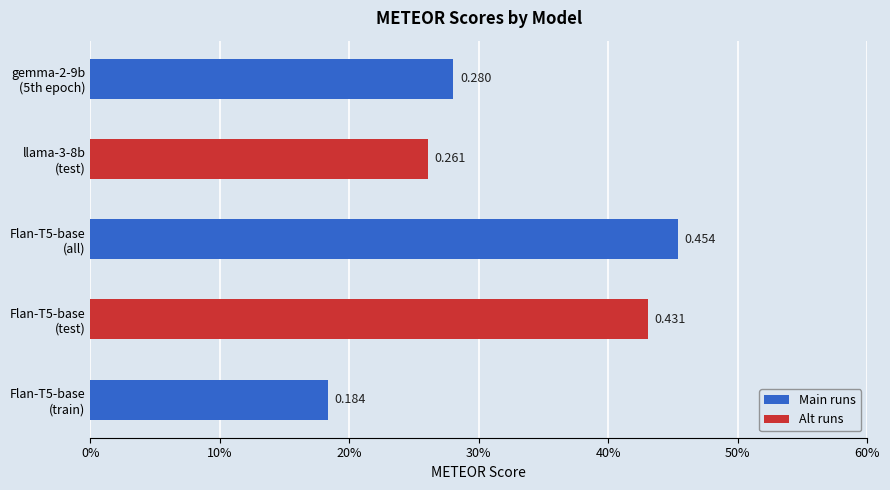

Are the bars horizontal?

Yes